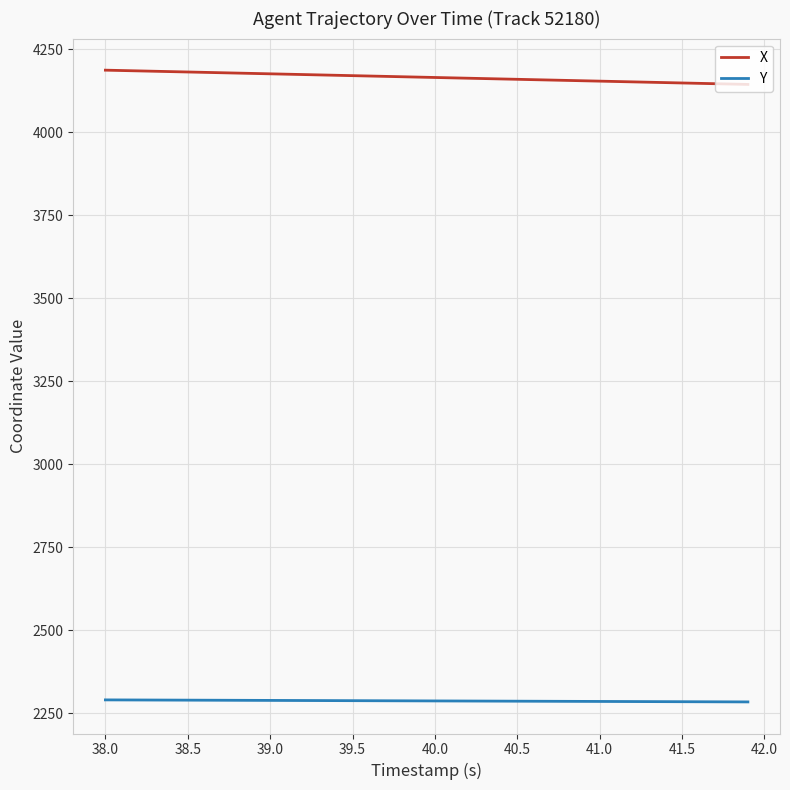

True or false: Y and X cross at least once.

False